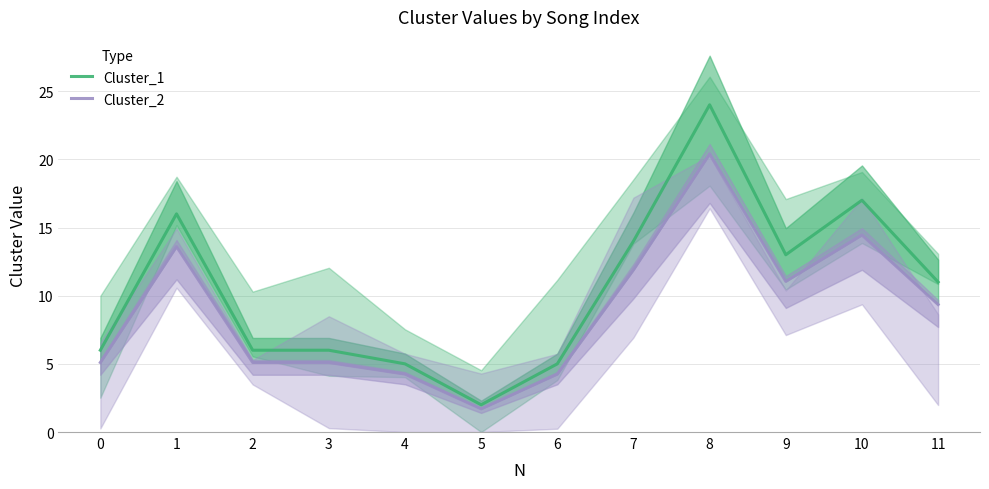

How many series are shown in this chart?

2